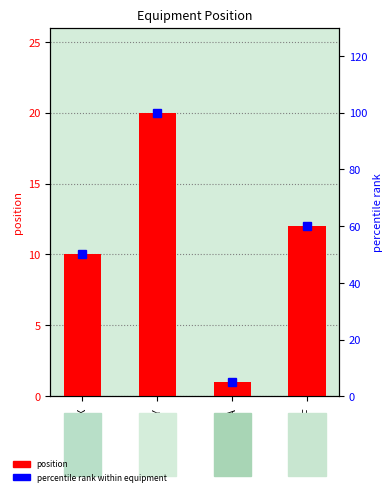

Which series has the largest total across all categories?

percentile rank within equipment